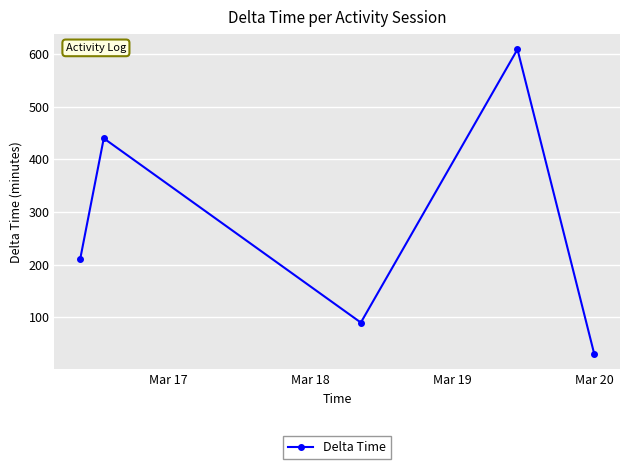

How many interior local peaks (higher than both neighbors) does the data have?

2